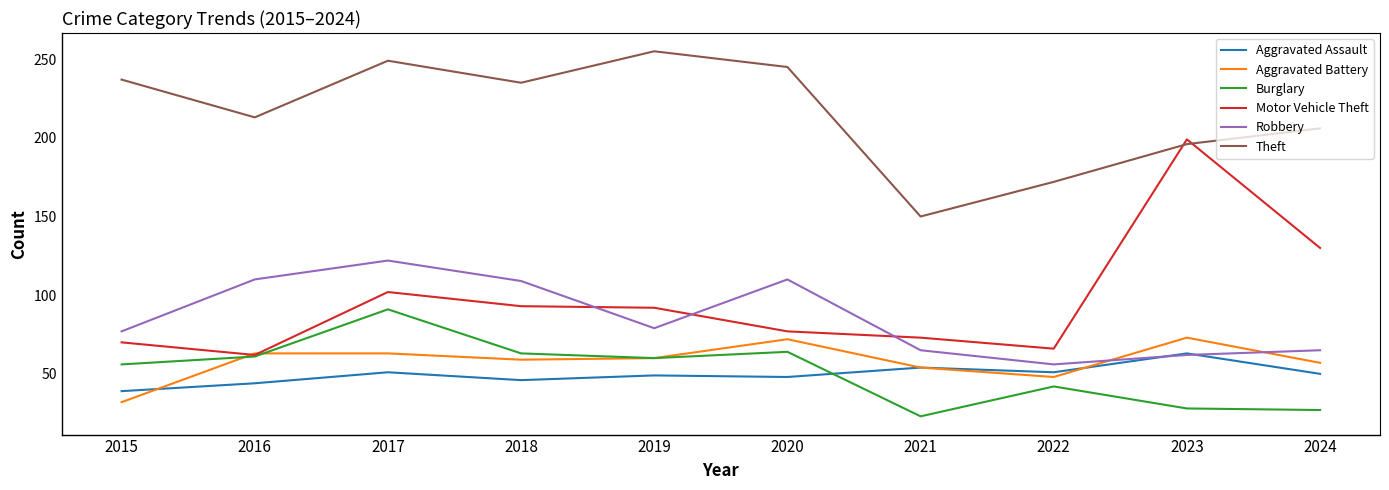

What value does the Burglary series have at 2017?

91